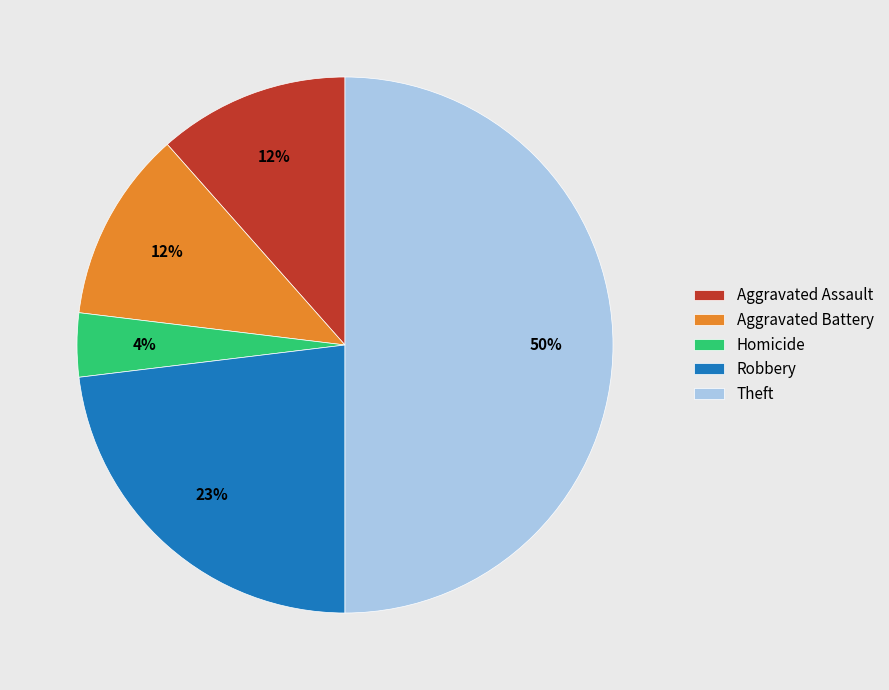

Does Robbery represent more than half of the total?

No